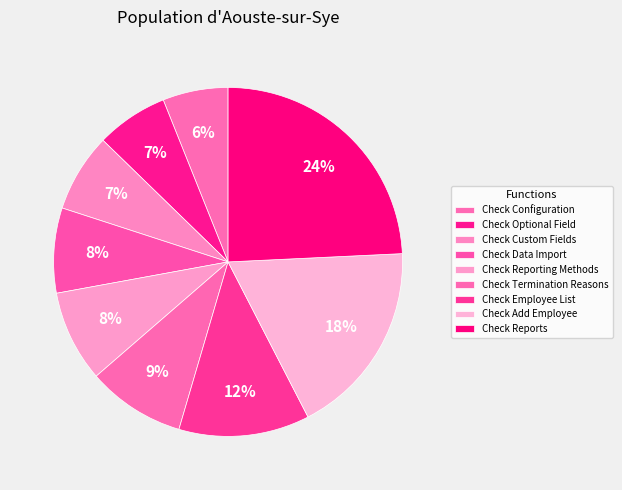

Which slice is the smallest?

Check Configuration